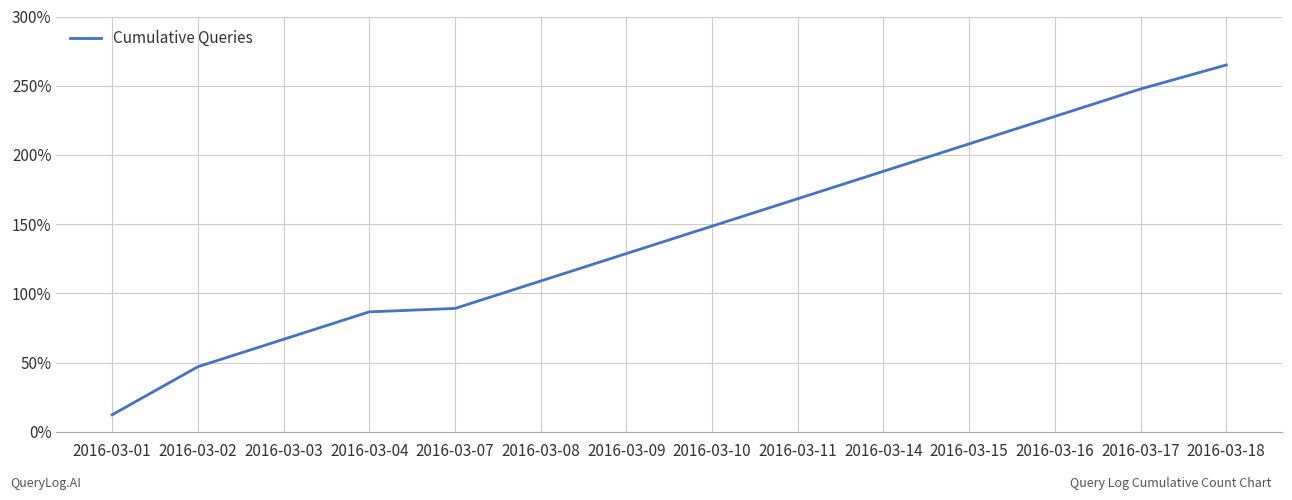

The chart shows a value of 155.4 at 2016-03-08. True or false?

False